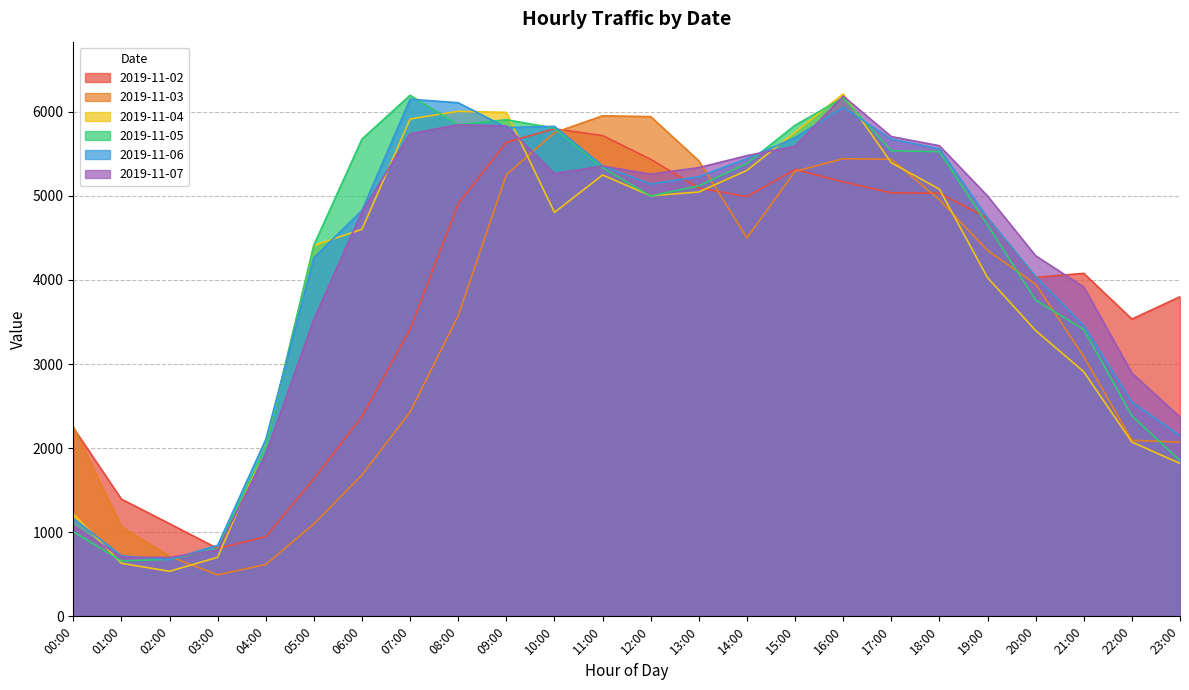

How many interior local valleys does the 2019-11-05 series have?

3